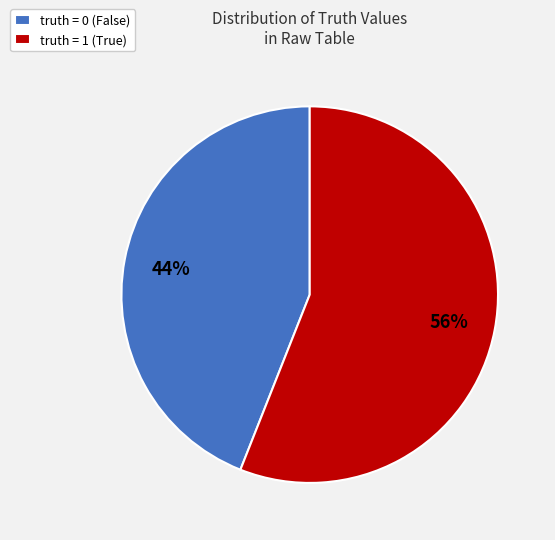

The truth = 1 (True) slice represents 56% of the pie. True or false?

True